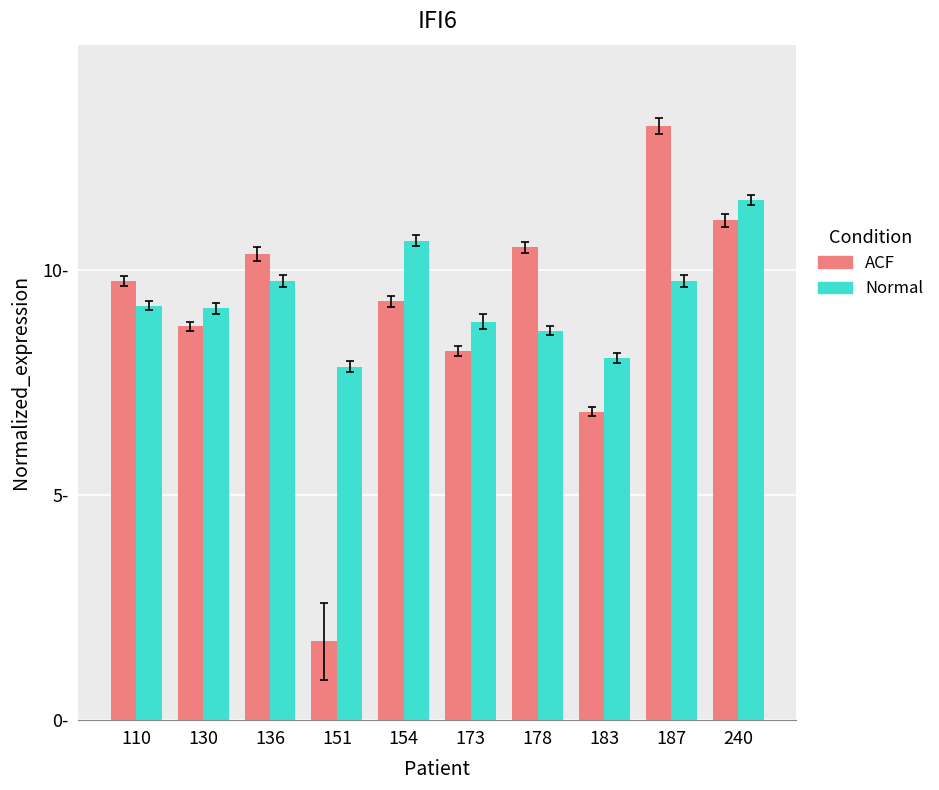

What is the value of the Normal bar at the 5th from the left?

10.7